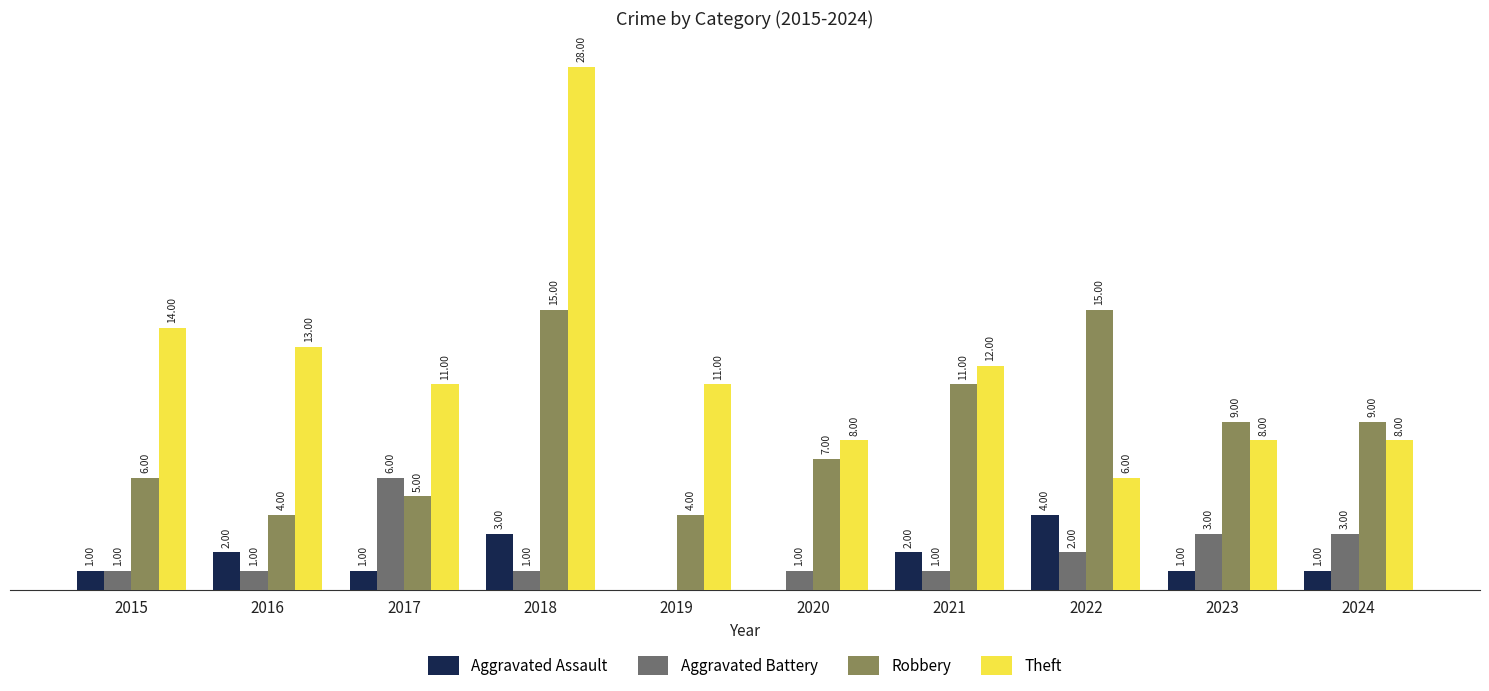

Is the value of Theft at 2022 greater than the value of Aggravated Assault at 2019?

Yes